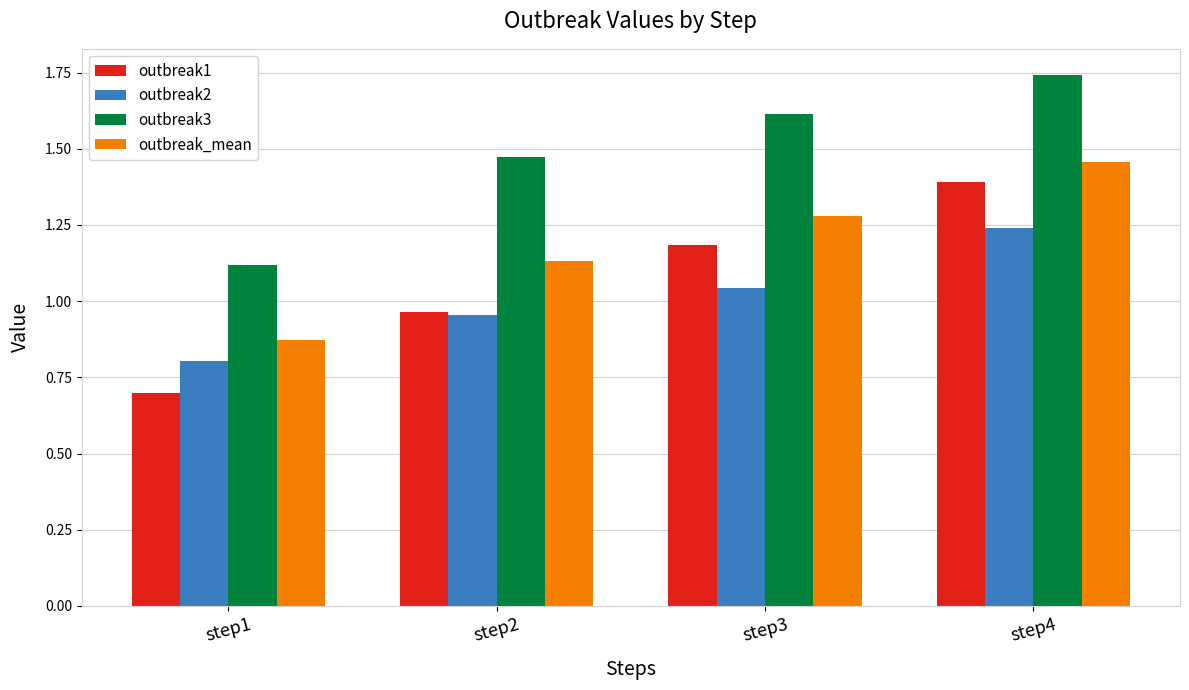

Which label corresponds to the largest value in the chart?

step4